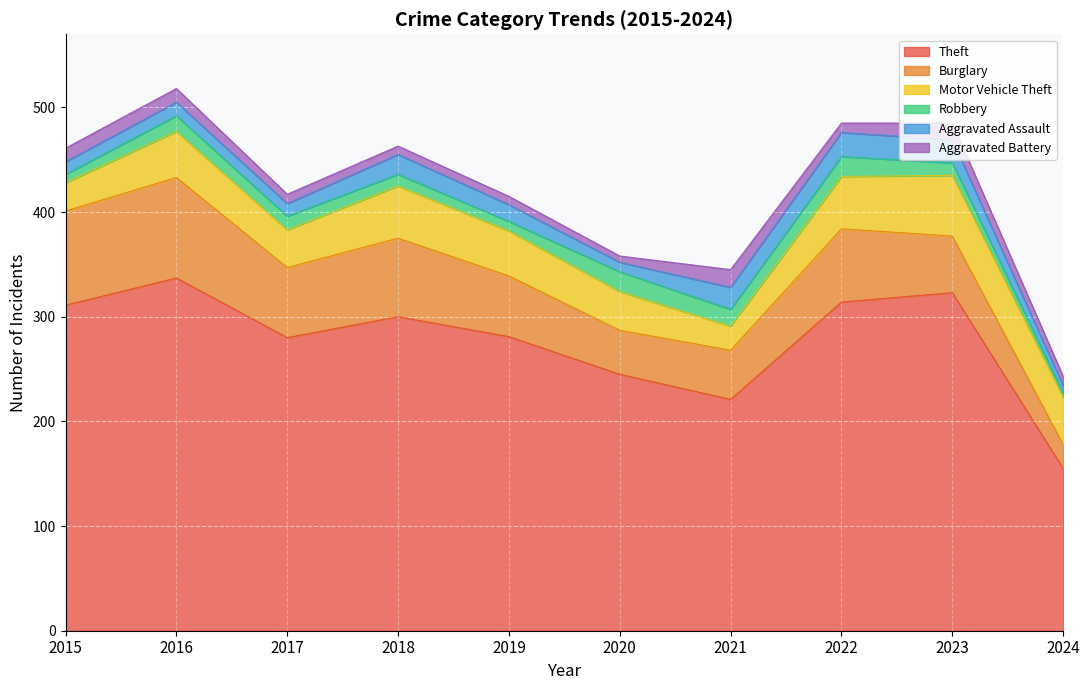

Where is Robbery nearest to the value 11?

2018